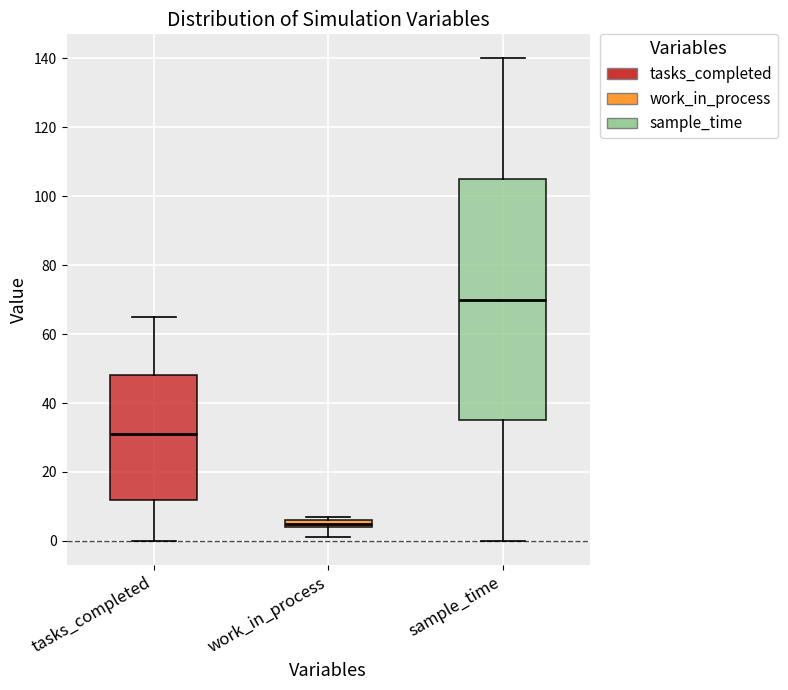

Where does the lower whisker of the box for tasks_completed end on the y-axis? The values are not printed on the chart, so give them approximately, as read against the axis.

0